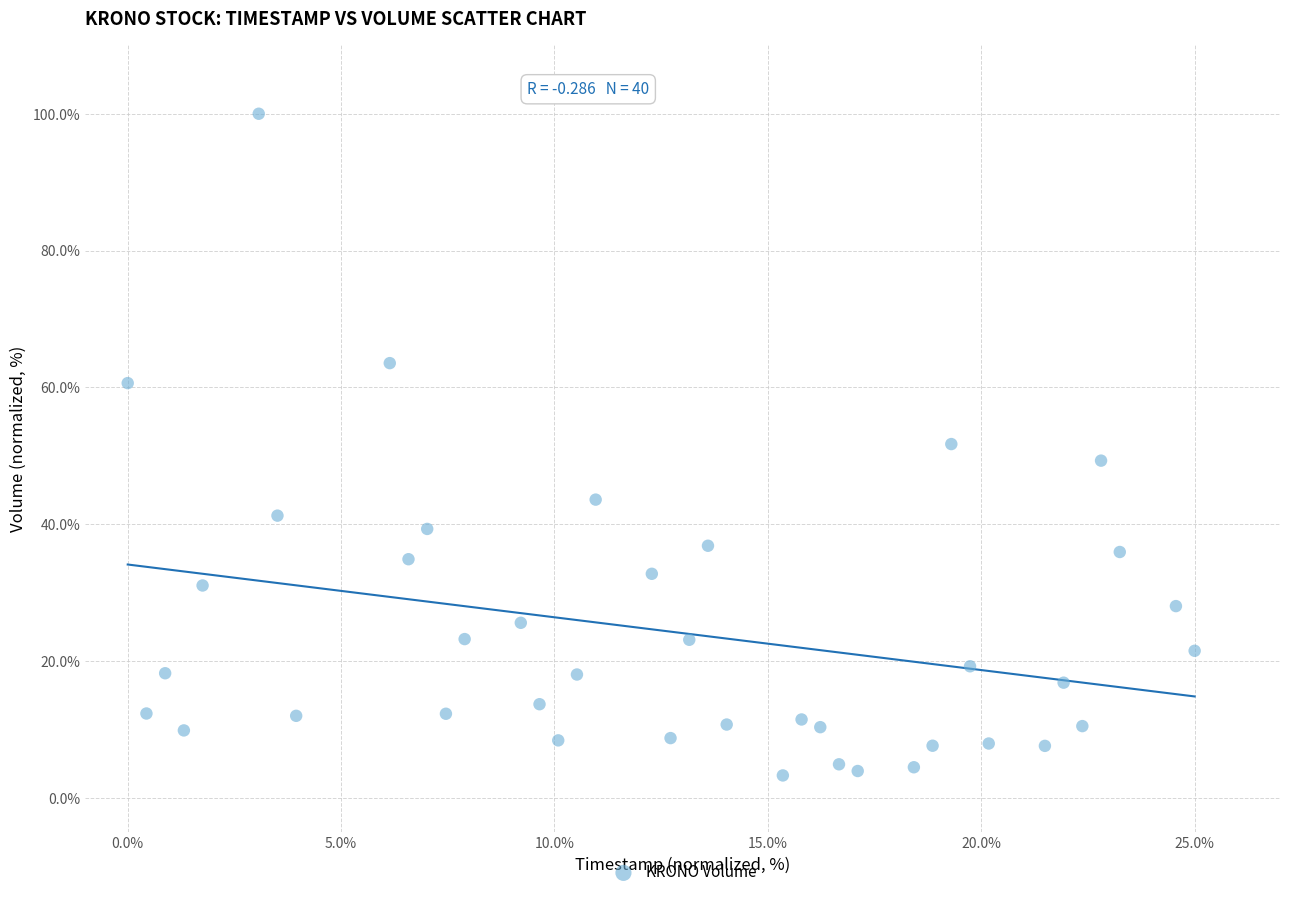

What is the range of Y values (max minus min)?

96.8